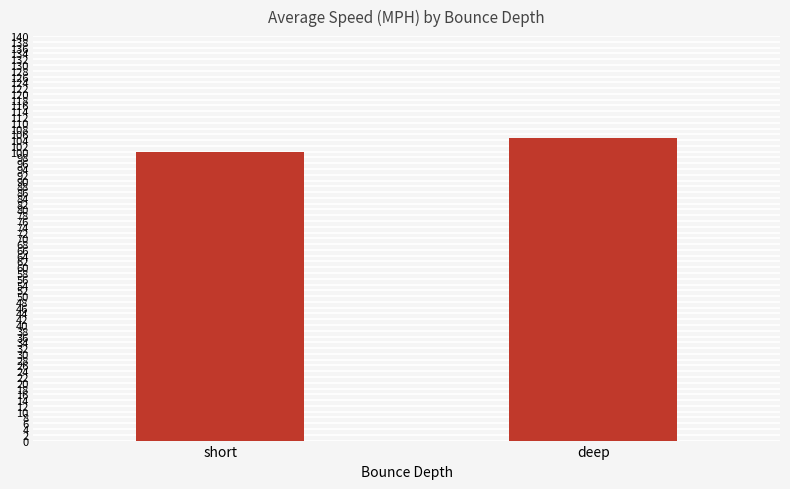

How many series are shown in this chart?

1